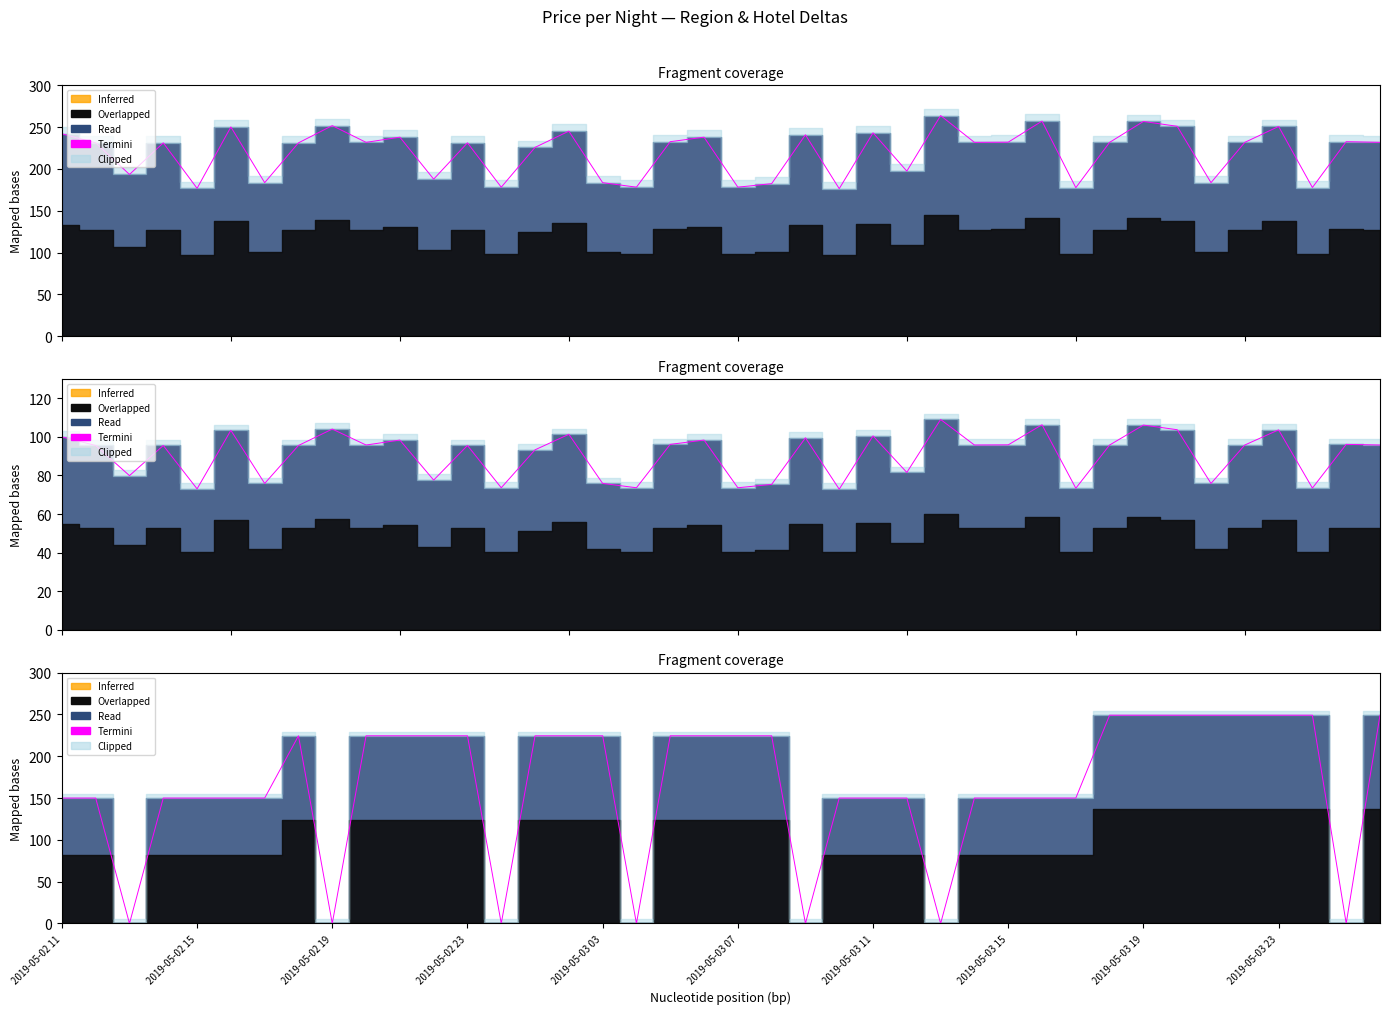

Which has a higher value, 2019-05-03 15 or 14?

2019-05-03 15